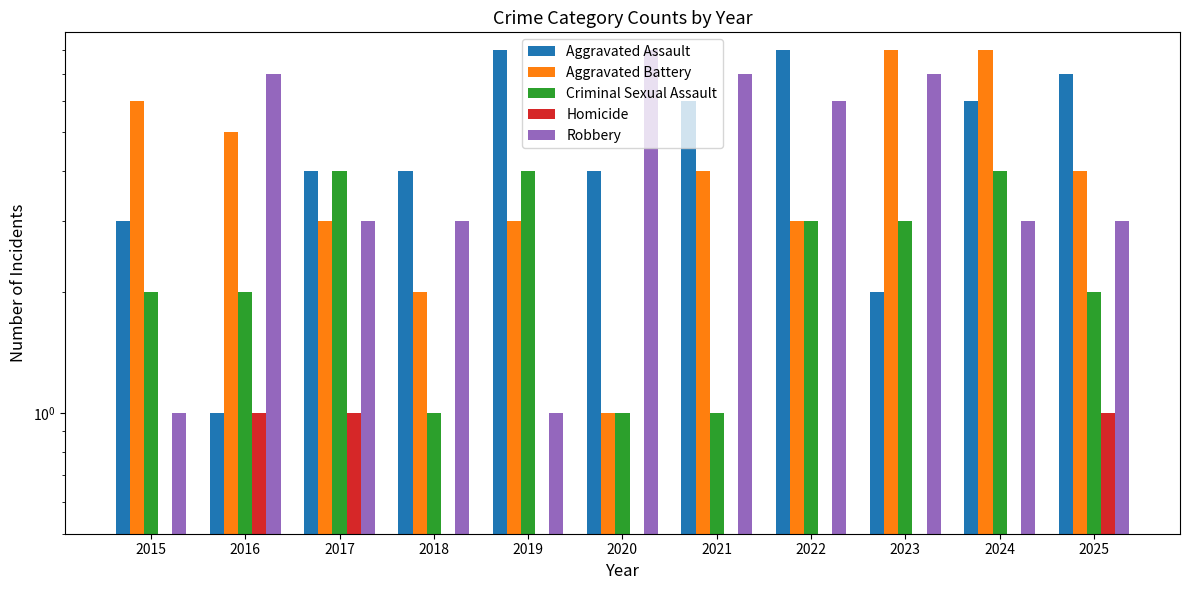

Is it true that Aggravated Assault equals 4 at 2020?

True